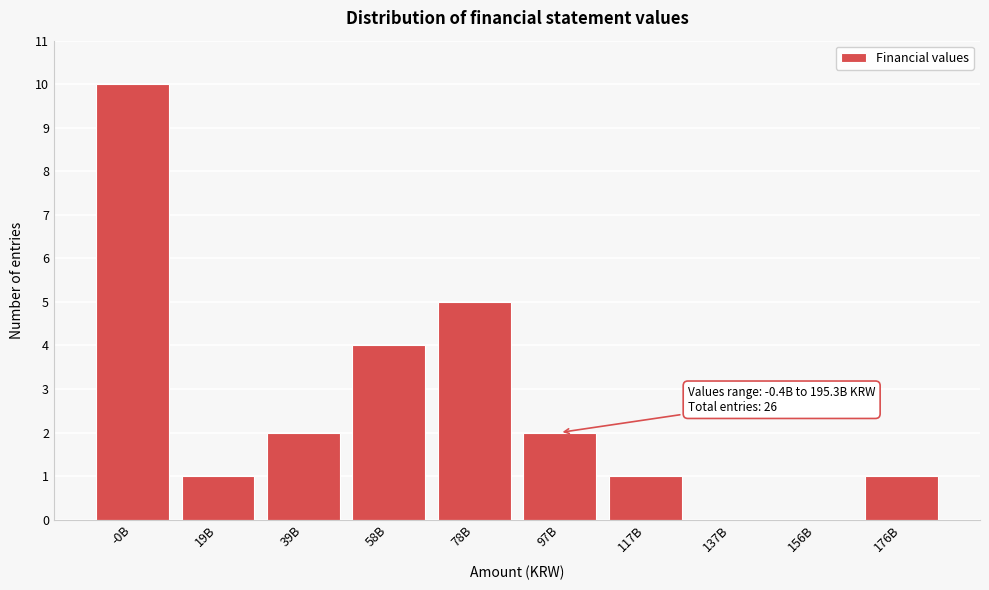

Reading left to right, extract all data points from this chart.

-0B=10	19B=1	39B=2	58B=4	78B=5	97B=2	117B=1	137B=0	156B=0	176B=1